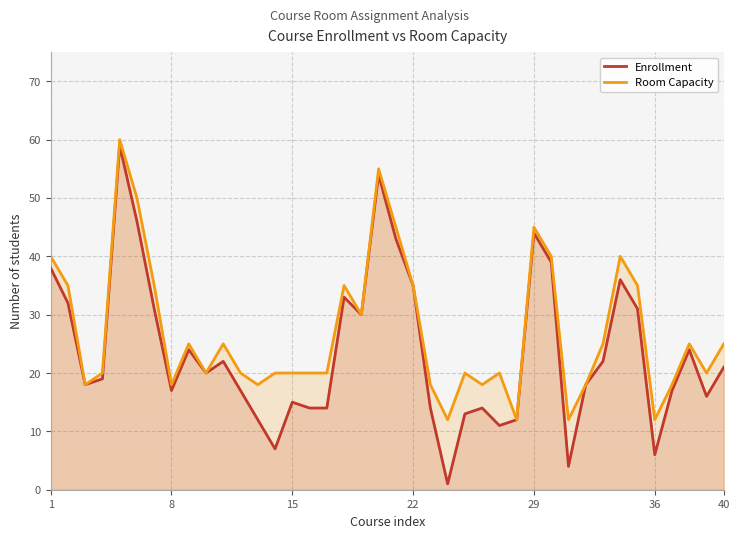

Rank the series by their maximum value, from lowest to highest.

Enrollment, Room Capacity